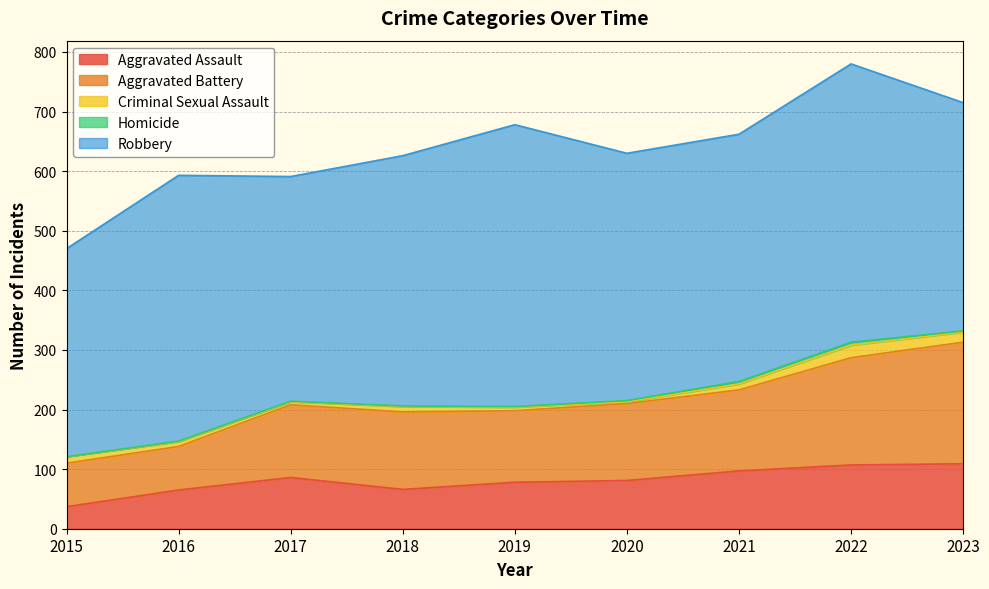

Rank the series at 2021 from lowest to highest value.

Homicide, Criminal Sexual Assault, Aggravated Assault, Aggravated Battery, Robbery